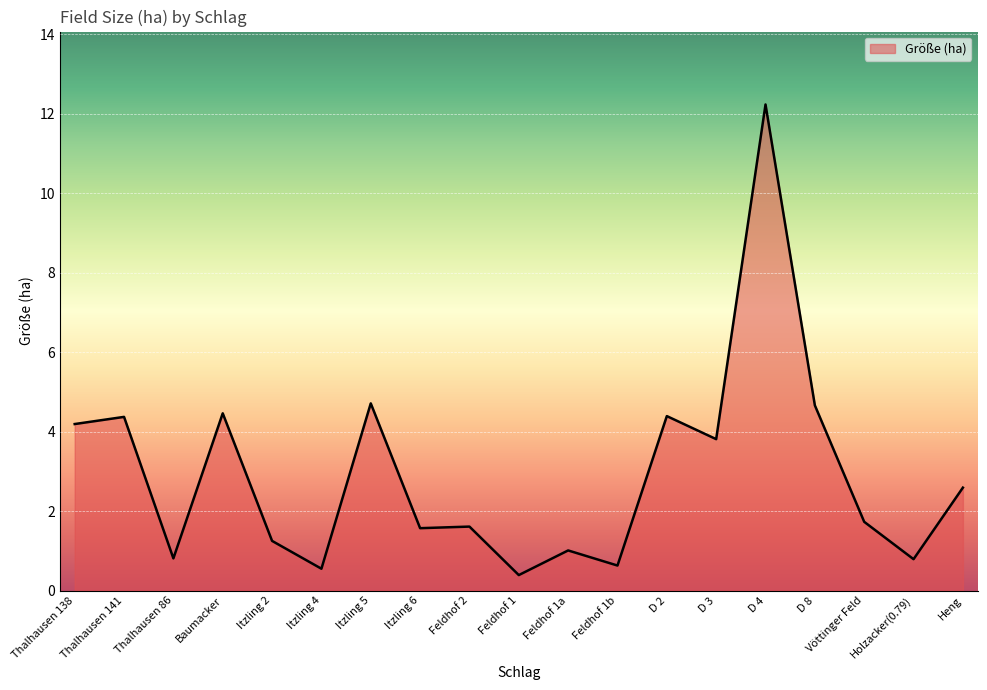

Where does the data first go above 1?

Thalhausen 138